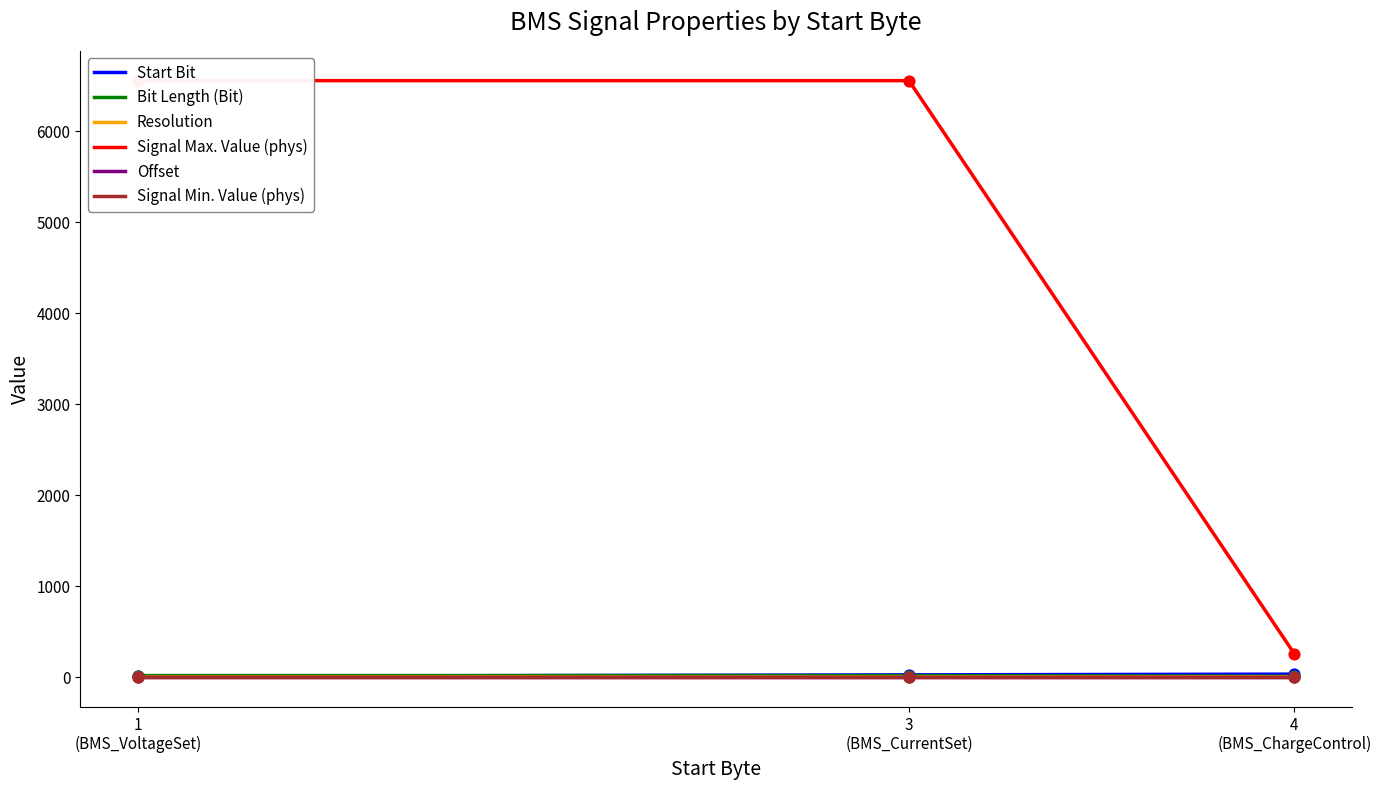

Which series has the largest total across all categories?

Signal Max. Value (phys)